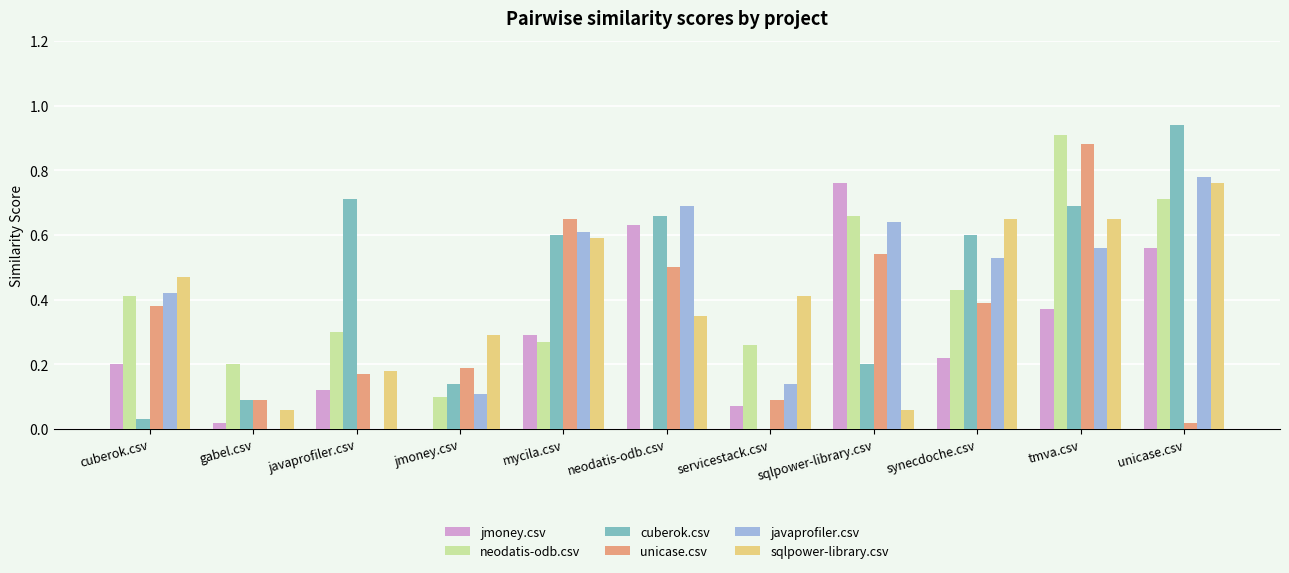

What is the sum of all cuberok.csv values?

4.7